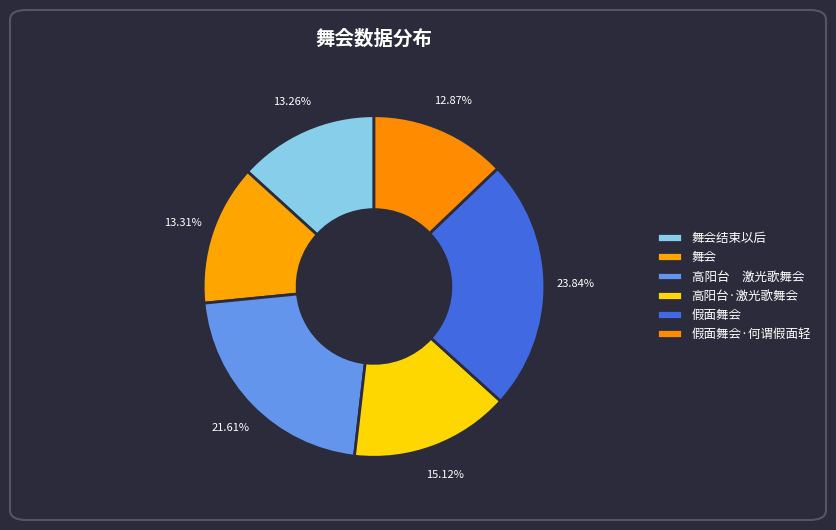

How many slices are in this pie chart?

6